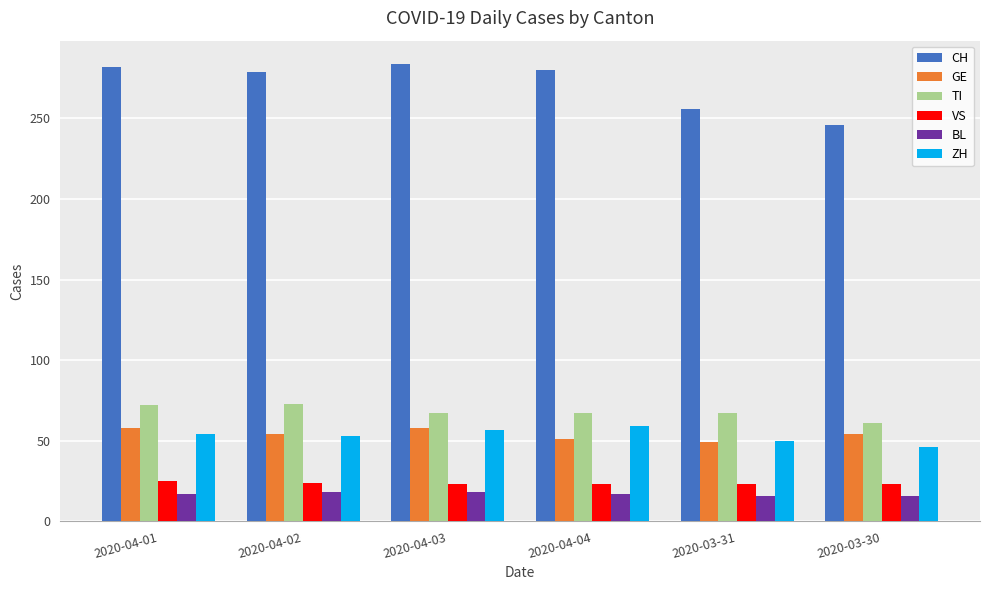

How many data points does each series have?

6